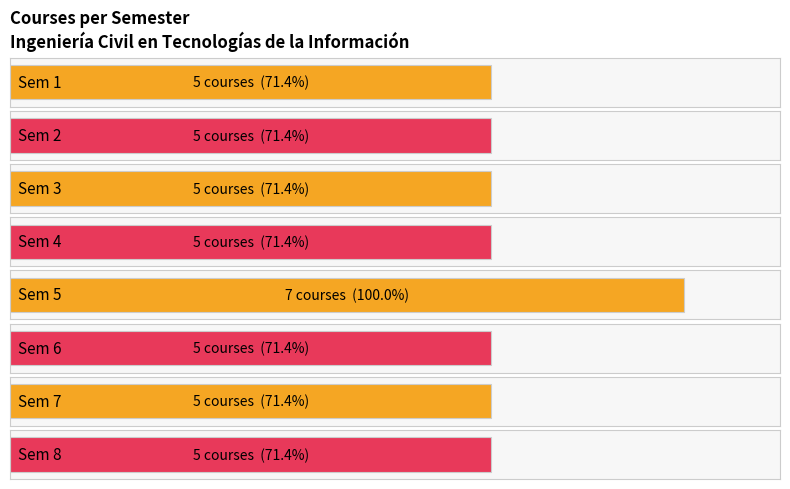

Are the bars grouped side by side (vs. stacked)?

No